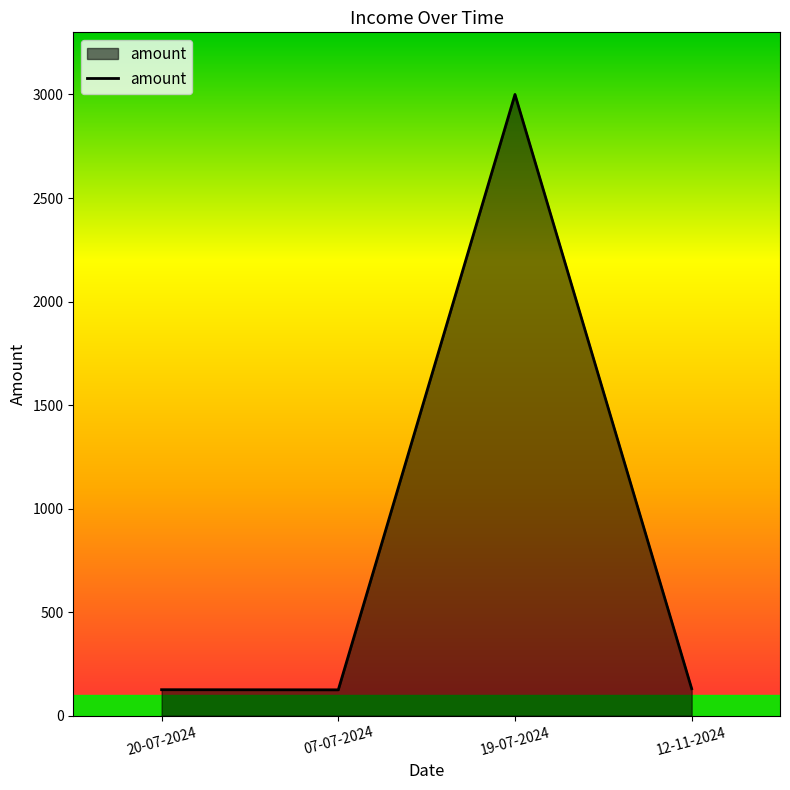

The value at 12-11-2024 is 130.5. True or false?

True